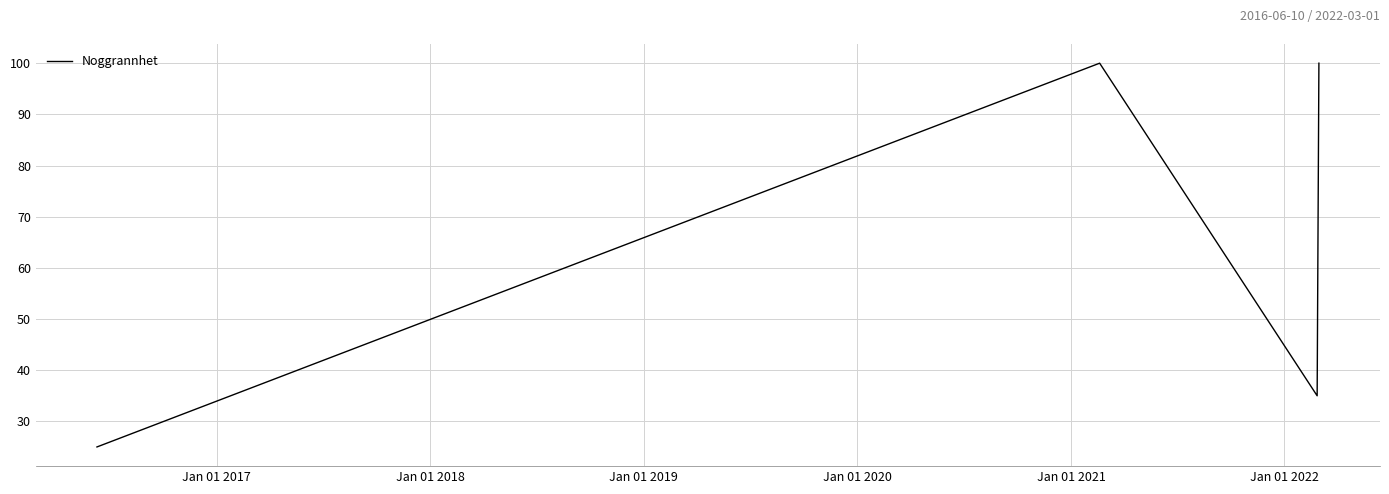

What is the greatest value displayed?

100